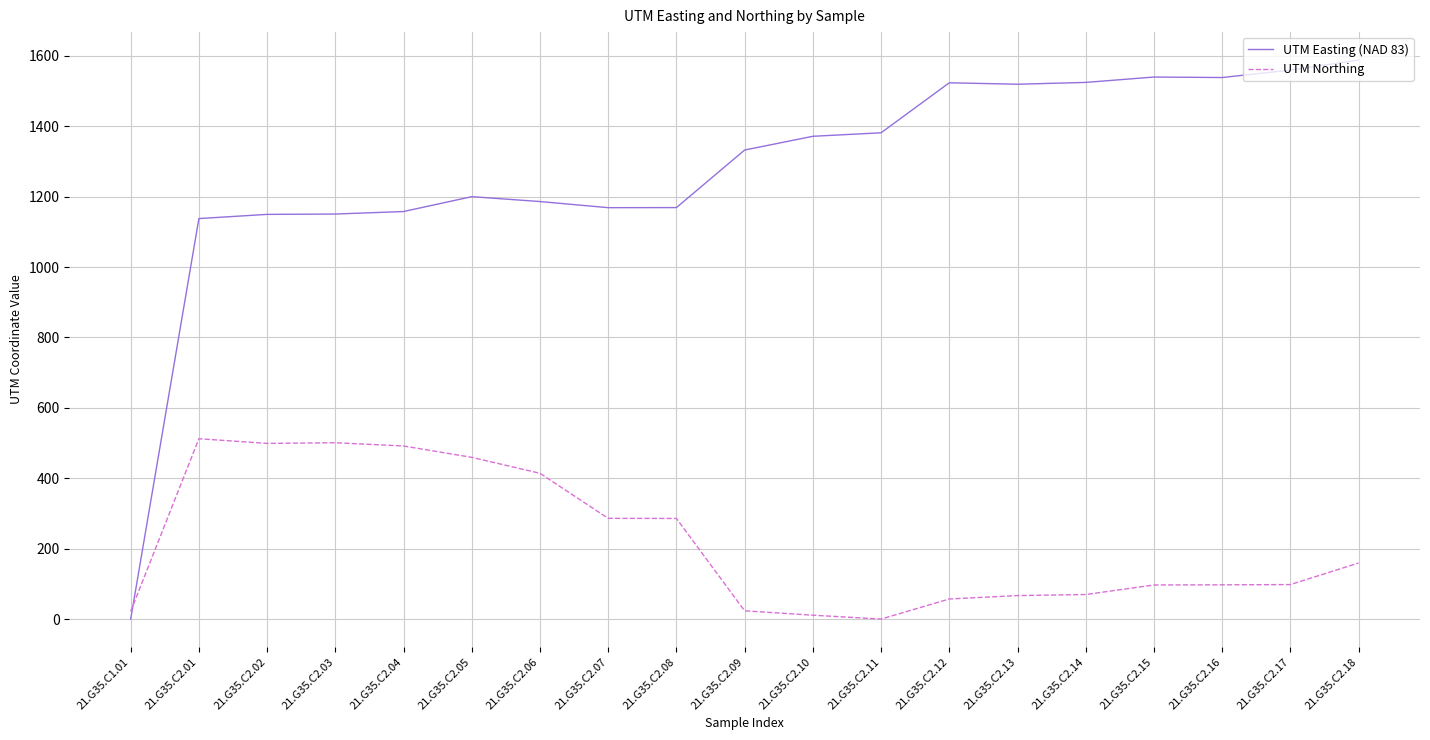

At which category is the sum across all series the highest?

21.G35.C2.18